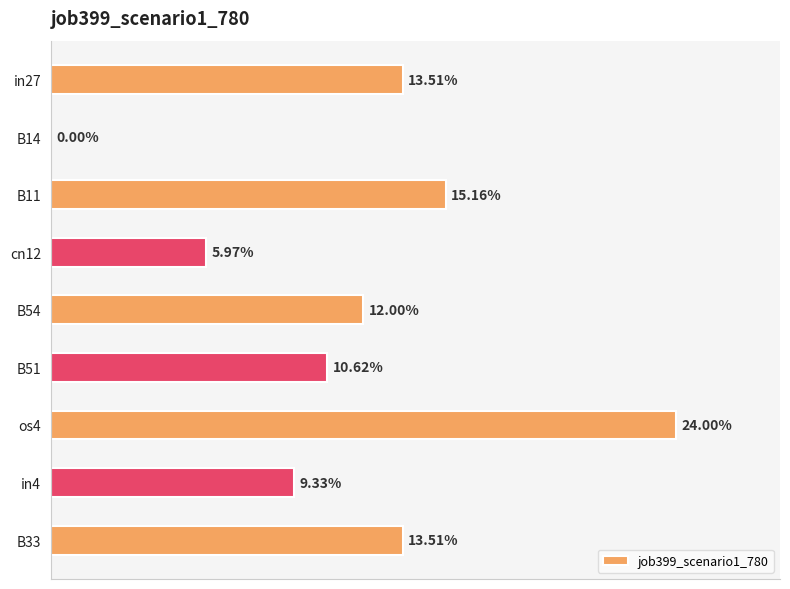

What is the difference between the maximum and minimum values?

0.2